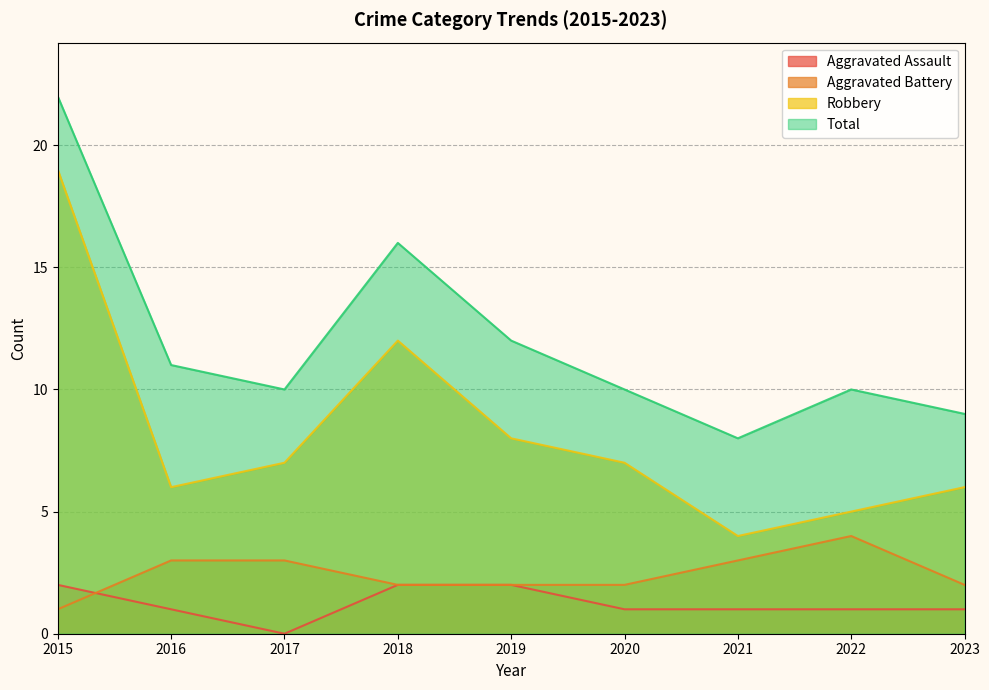

What is the value of the Total point at the 1st from the left?

22